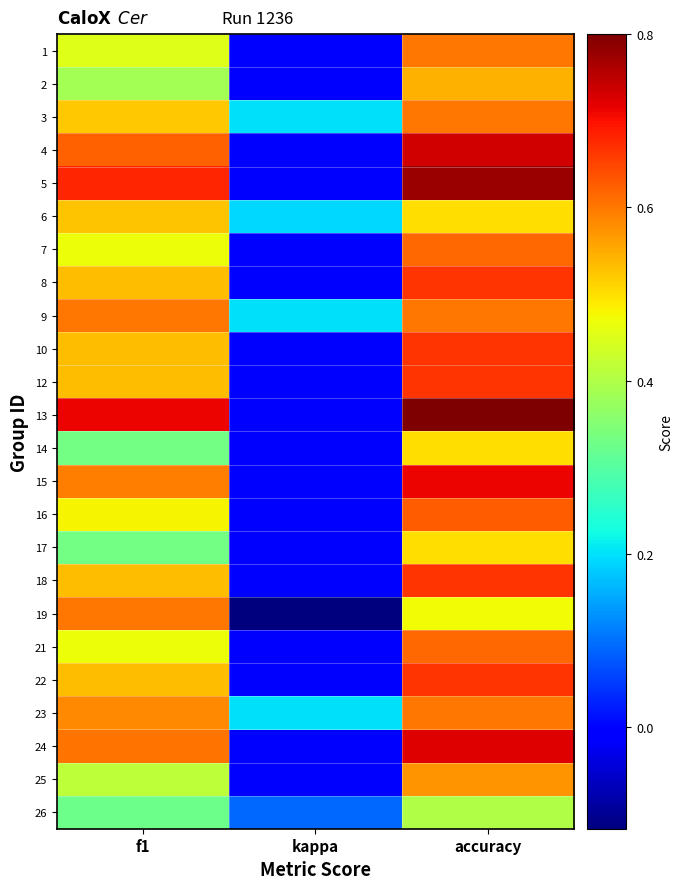

What is the total value across all series at f1?

12.4